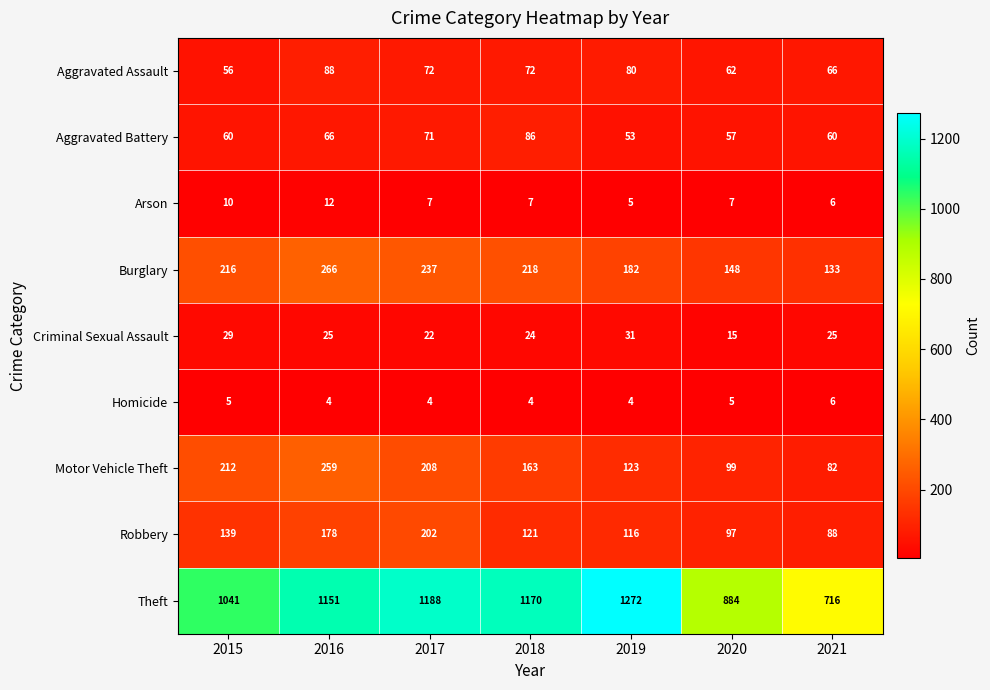

What is the difference between the highest and lowest values at 2019?

1268